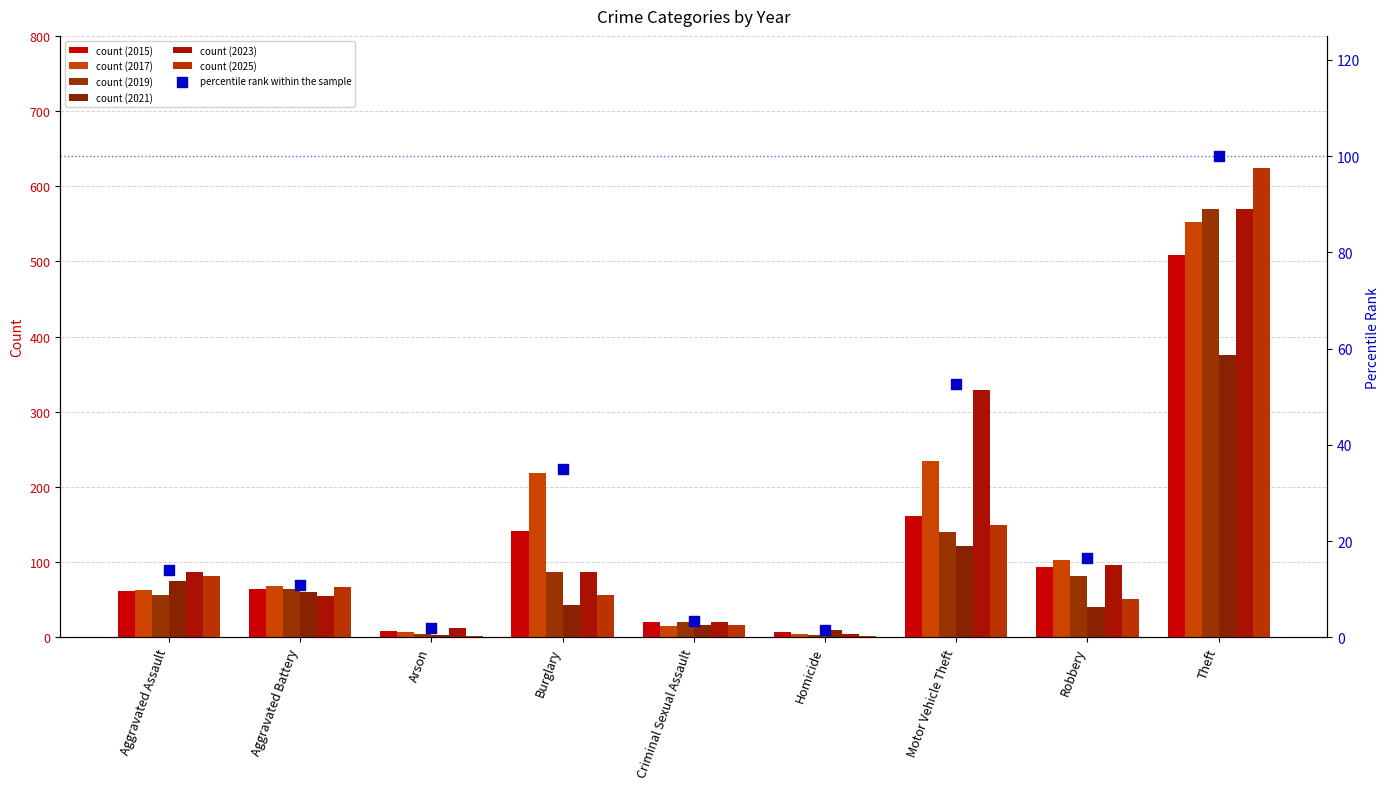

What is the change in value from Aggravated Assault to Aggravated Battery?

-3.0